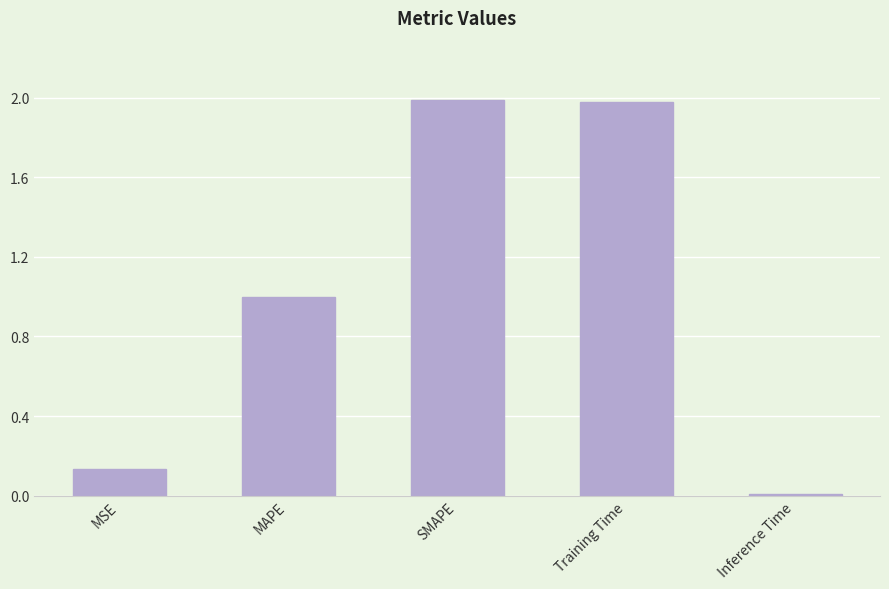

Are the bars horizontal?

No